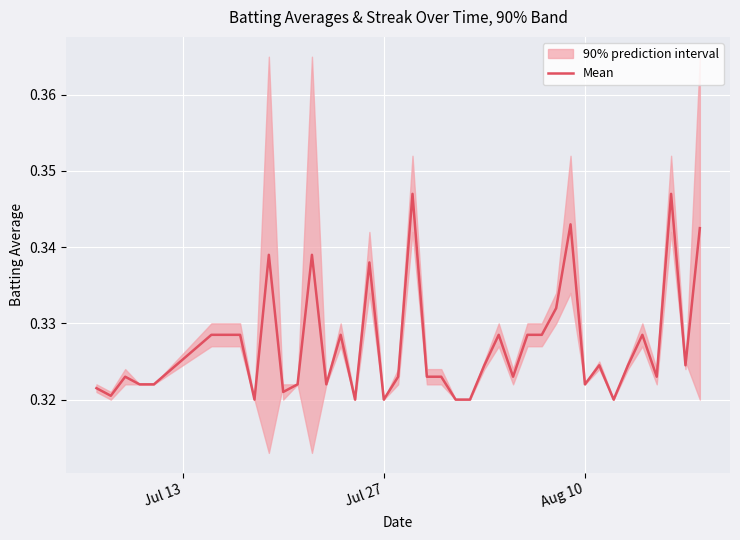

What is the value of the 27th point from the left?

0.3